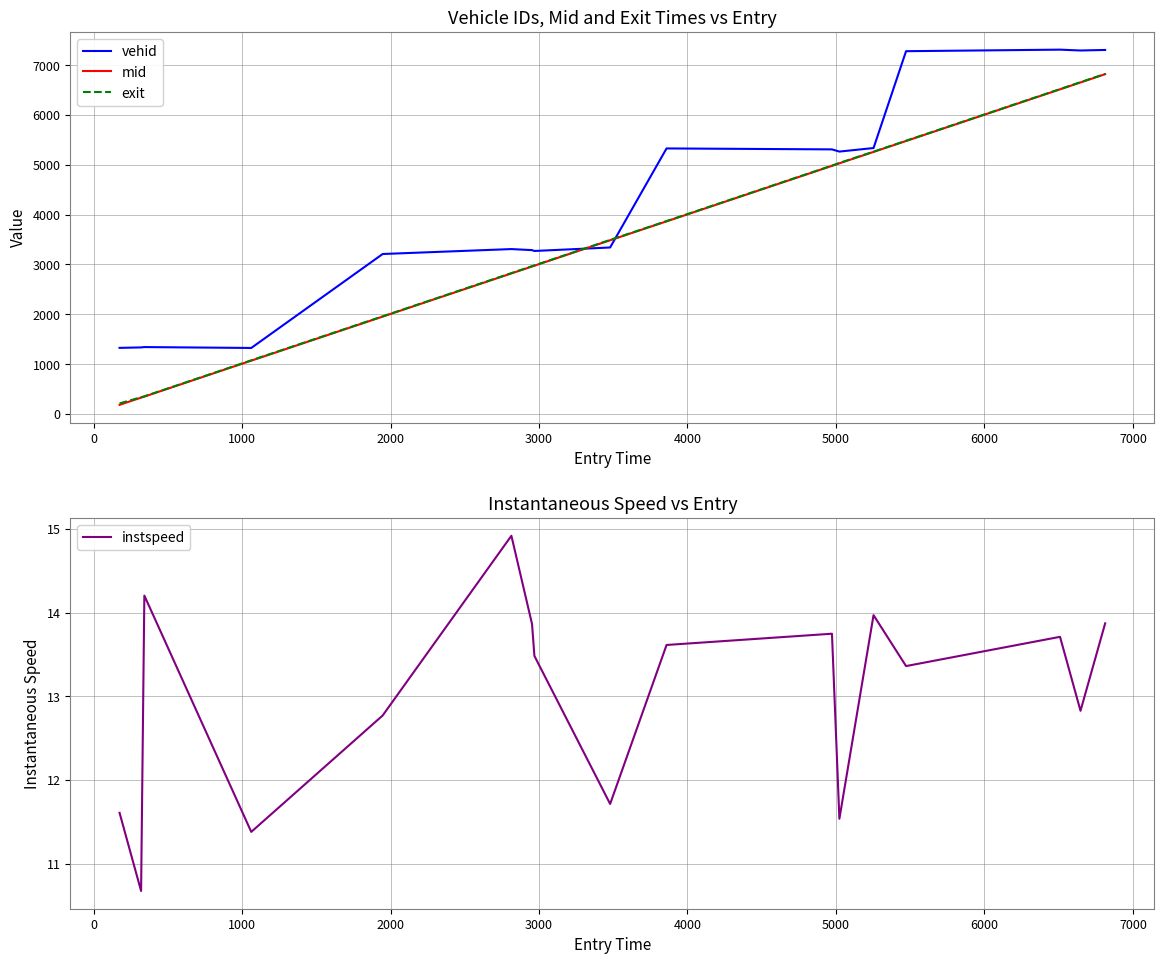

What is the sum of all exit values?

60826.7